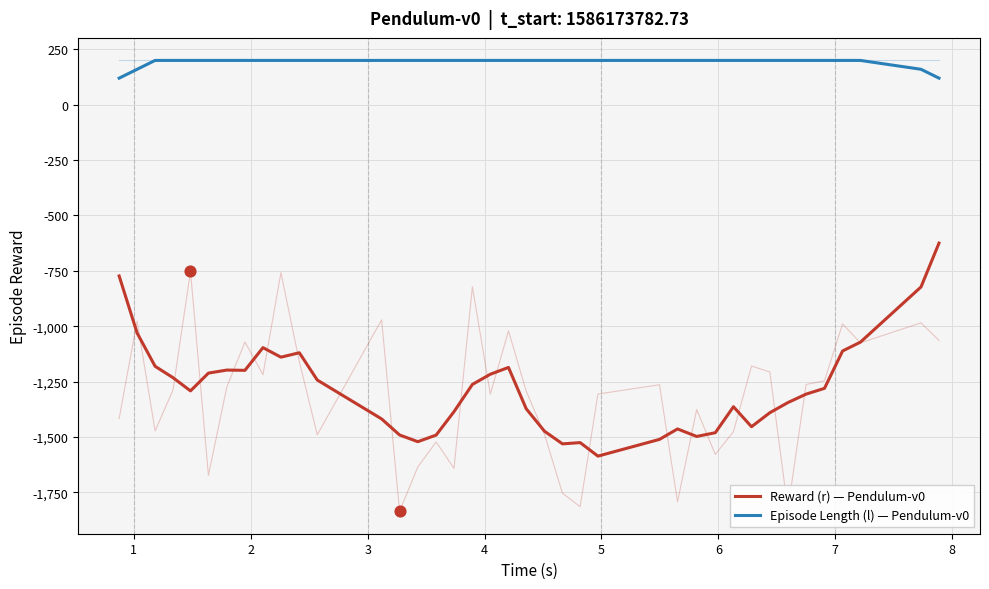

What is the total value across all series at 8?

-896.9